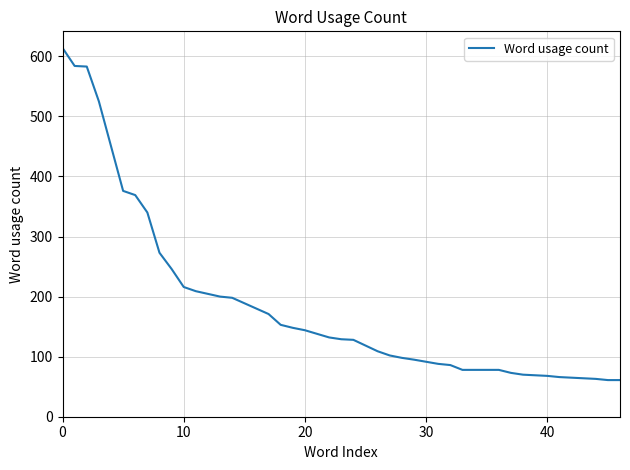

What is the greatest value displayed?

614